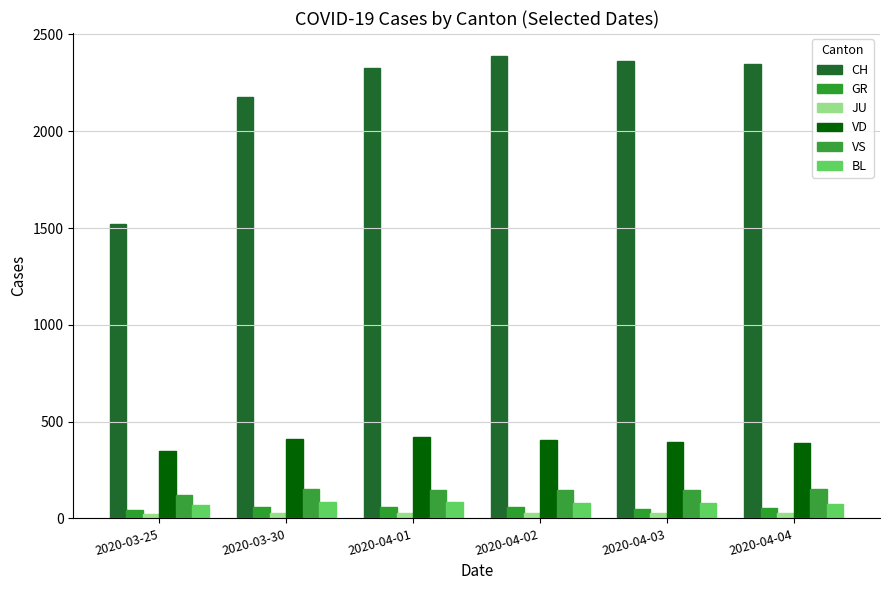

Reading left to right, extract all data points from this chart.

CH: 1521	2177	2327	2388	2362	2348
GR: 45	58	59	60	51	52
JU: 23	28	29	29	28	27
VD: 350	410	419	405	394	392
VS: 119	154	147	147	147	150
BL: 68	86	86	81	82	73